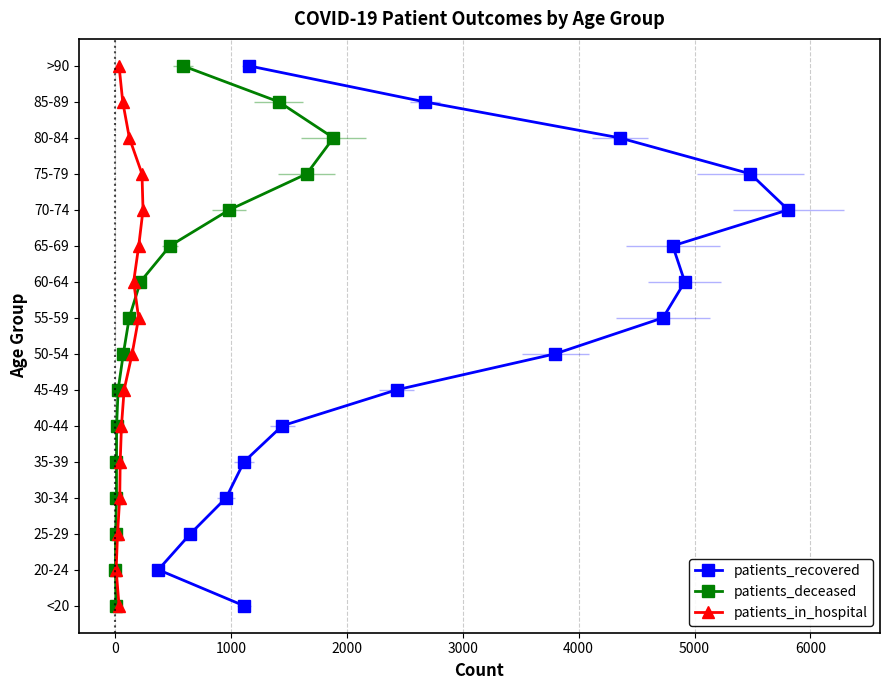

Rank the series by their maximum value, from highest to lowest.

patients_recovered, patients_deceased, patients_in_hospital